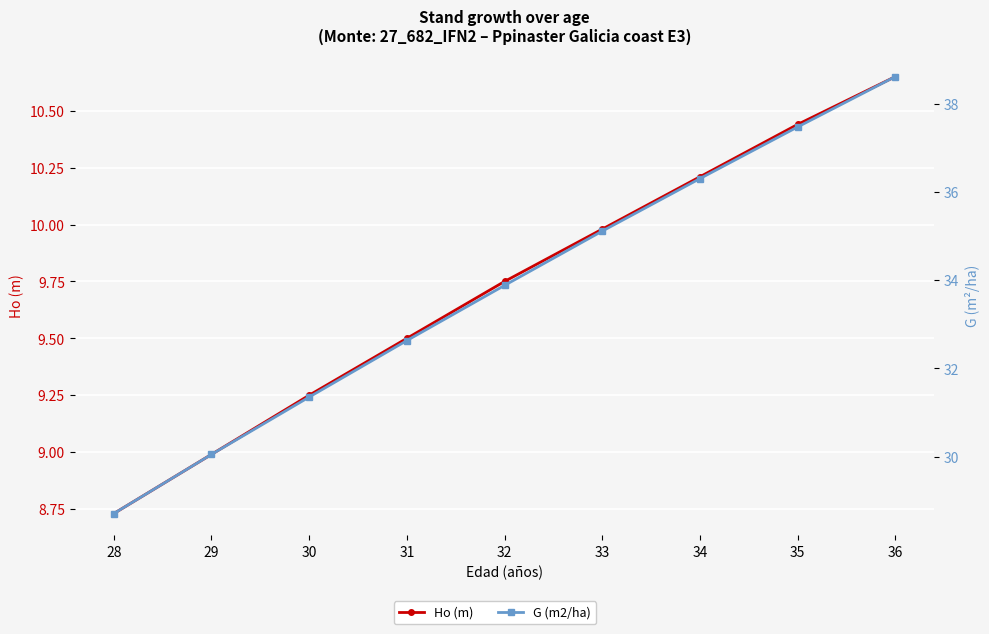

Which series changed the most between 28 and 29?

G (m2/ha)